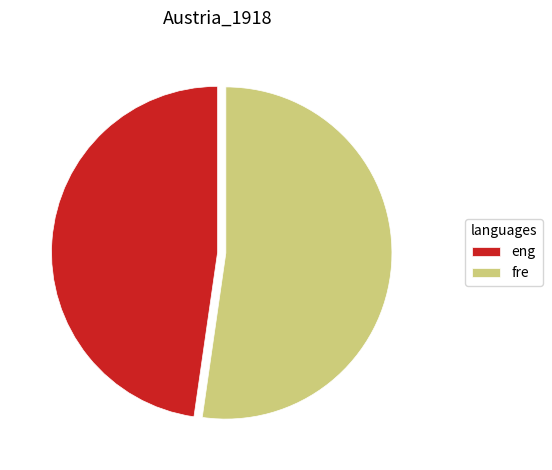

What is the ratio of the value at eng to the value at fre?

0.9